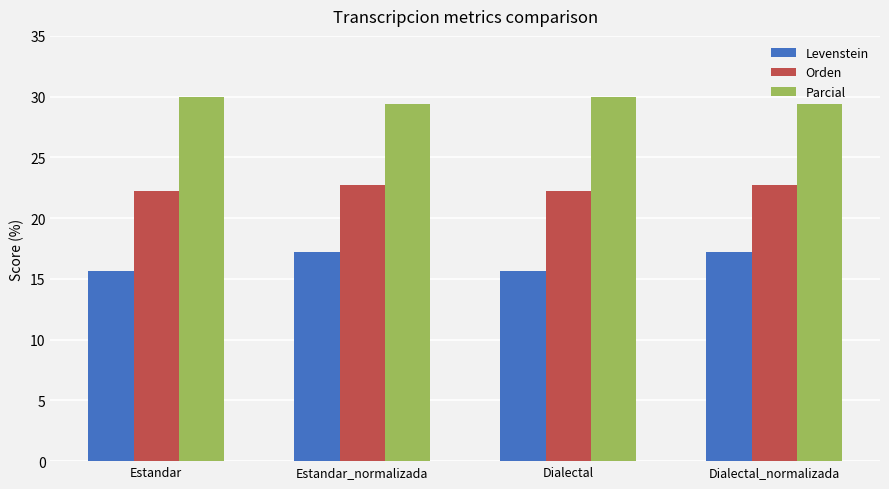

Read the Levenstein value at Dialectal_normalizada.

17.2